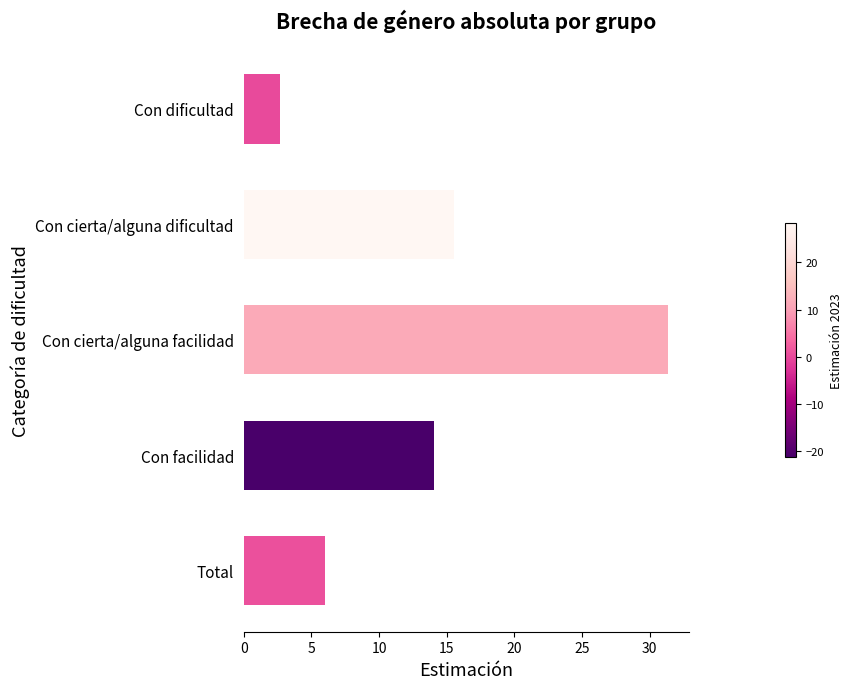

Where is the data nearest to the value 17?

Con cierta/alguna dificultad